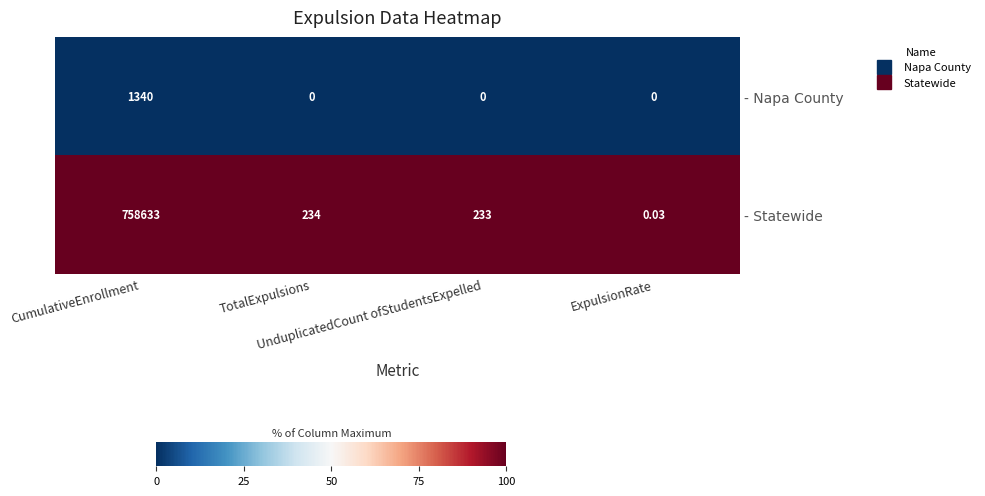

List the series in order of their overall mean, highest first.

- Statewide, - Napa County